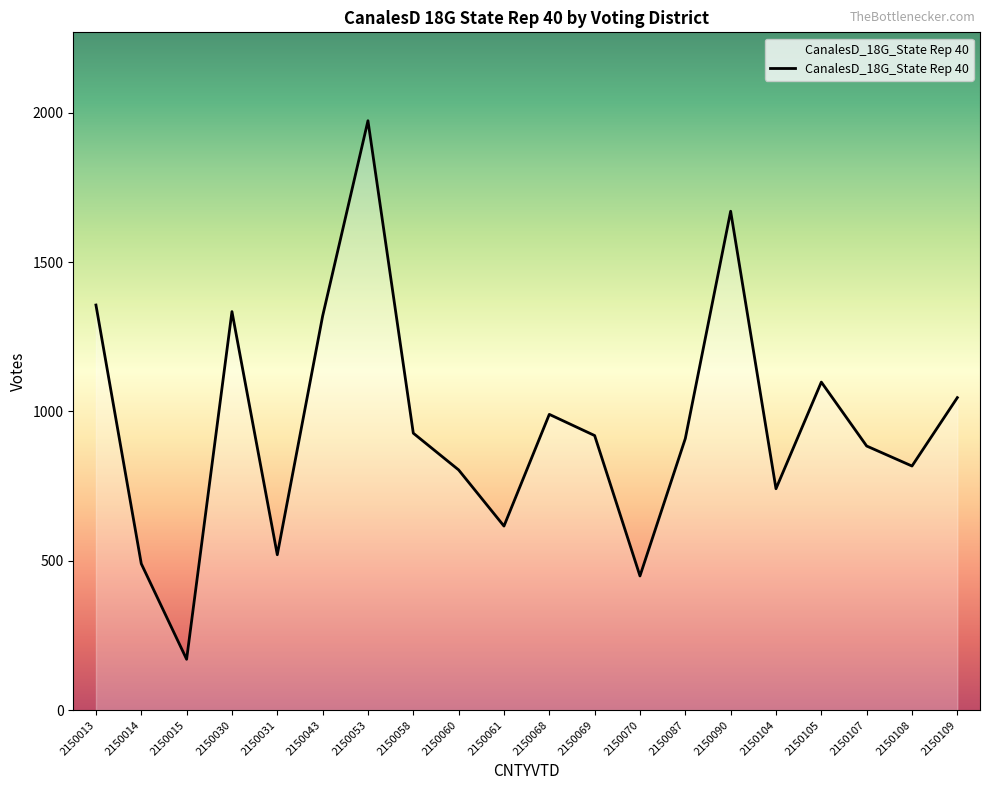

How many lines are shown in the chart?

1